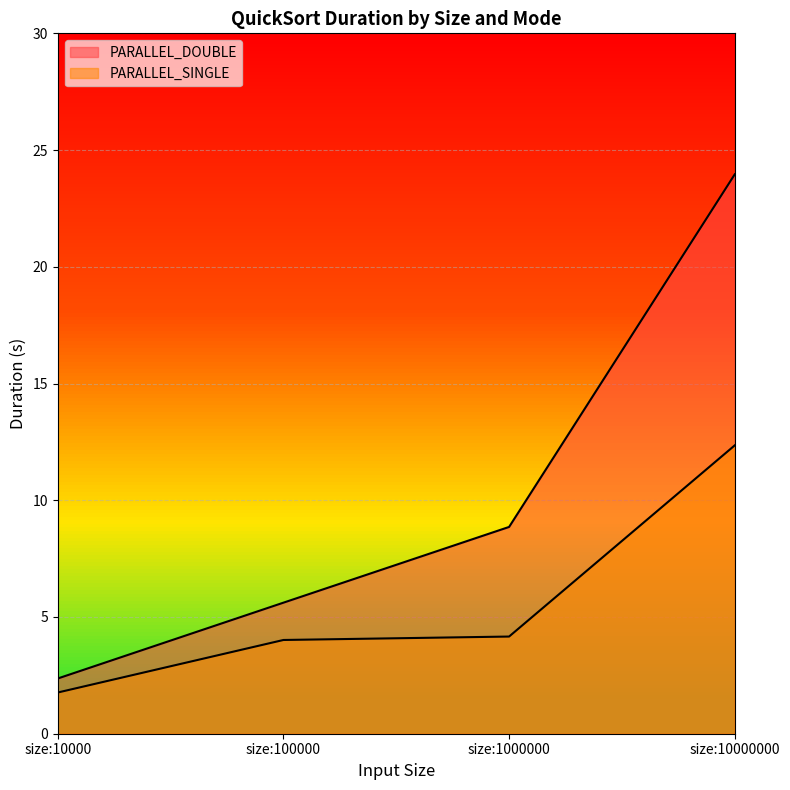

True or false: PARALLEL_SINGLE and PARALLEL_DOUBLE intersect in this chart.

False